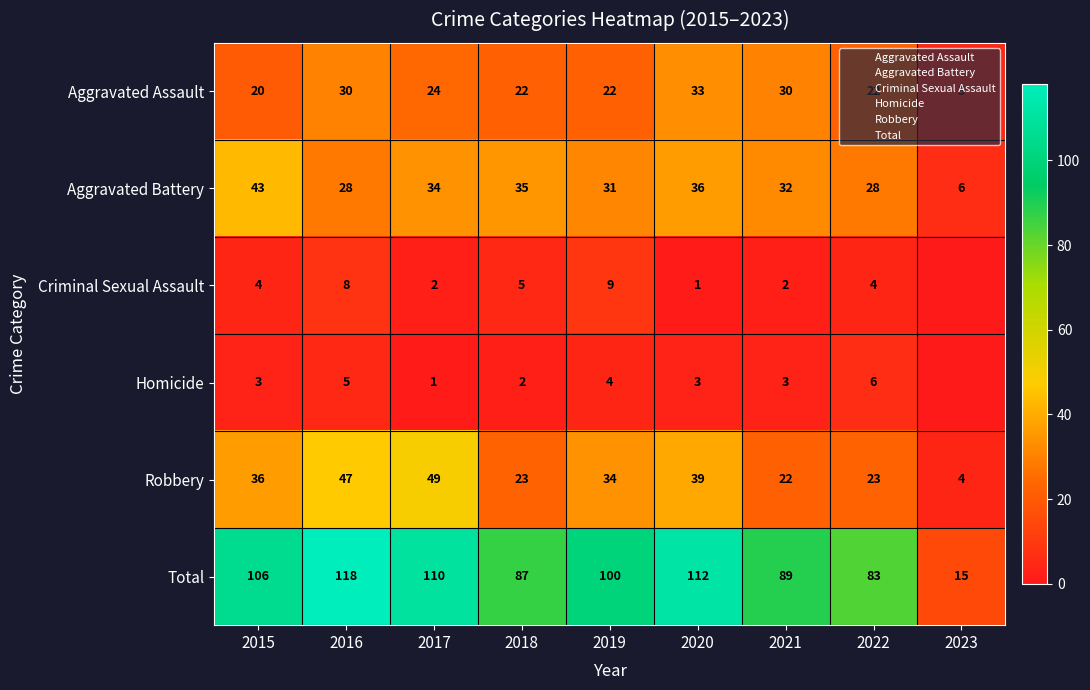

Where is Homicide nearest to the value 3?

2015